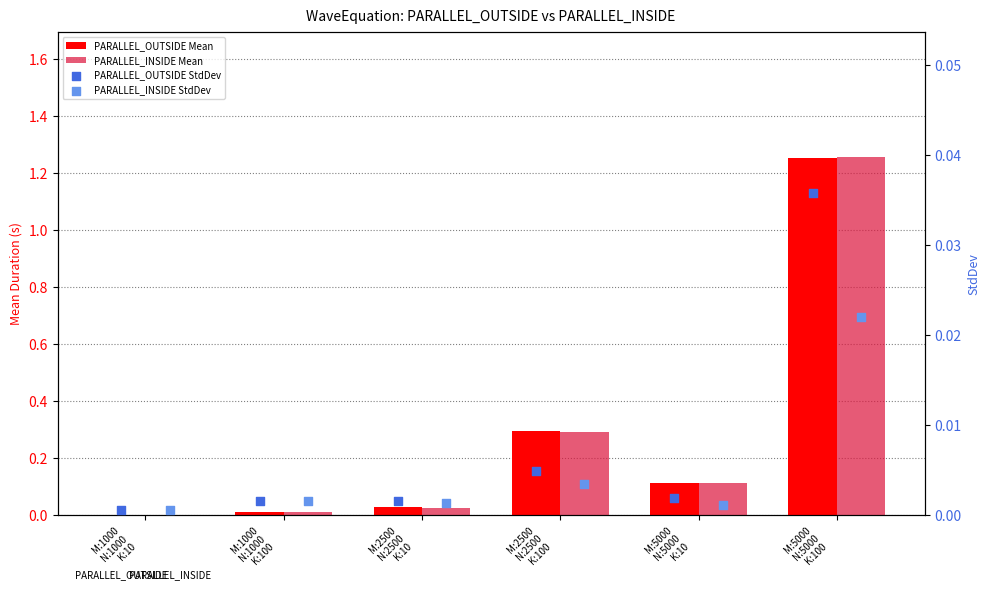

What are all the series names shown in the legend?

PARALLEL_OUTSIDE Mean, PARALLEL_INSIDE Mean, PARALLEL_OUTSIDE StdDev, PARALLEL_INSIDE StdDev